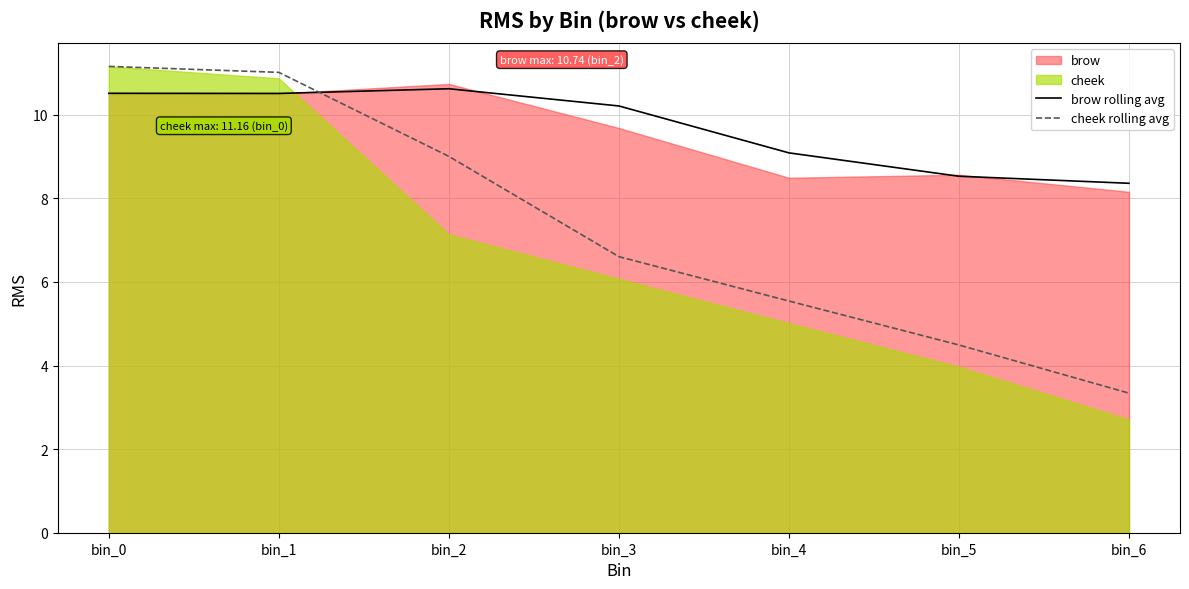

What is the difference between the maximum and minimum values in the cheek rolling avg series?

7.8